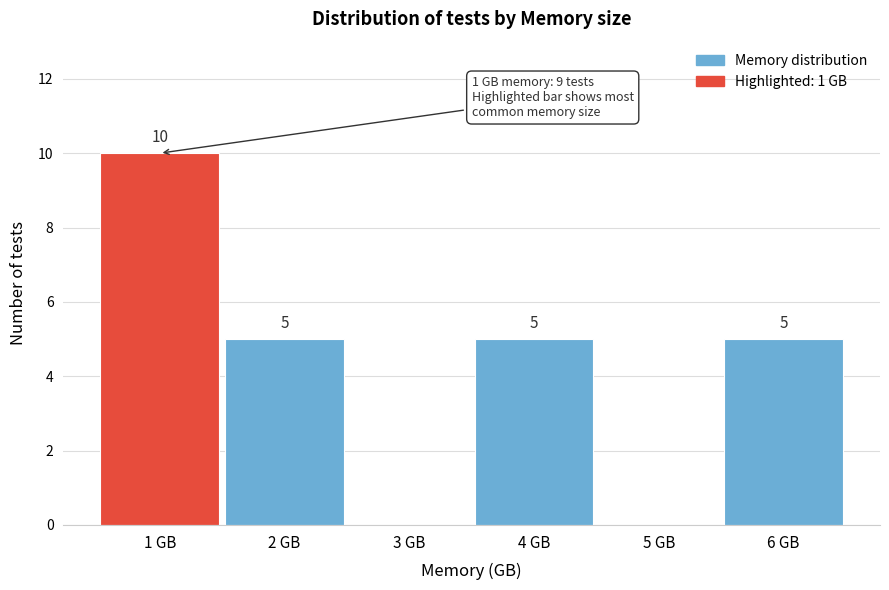

Which range on the x-axis has the tallest bar?

0.5 to 1.5